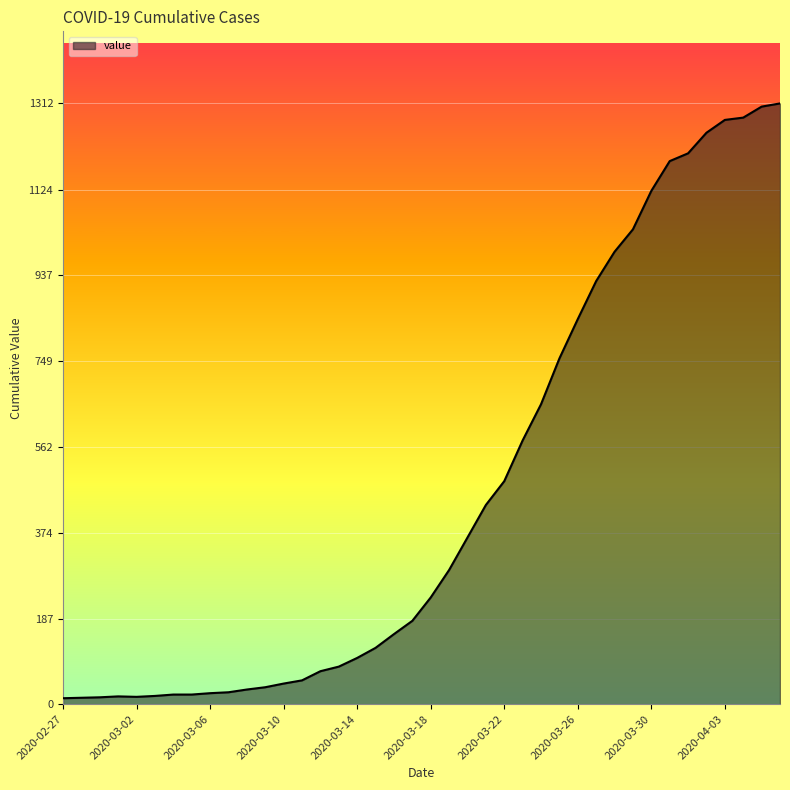

What is the difference between the maximum and minimum values?

1299